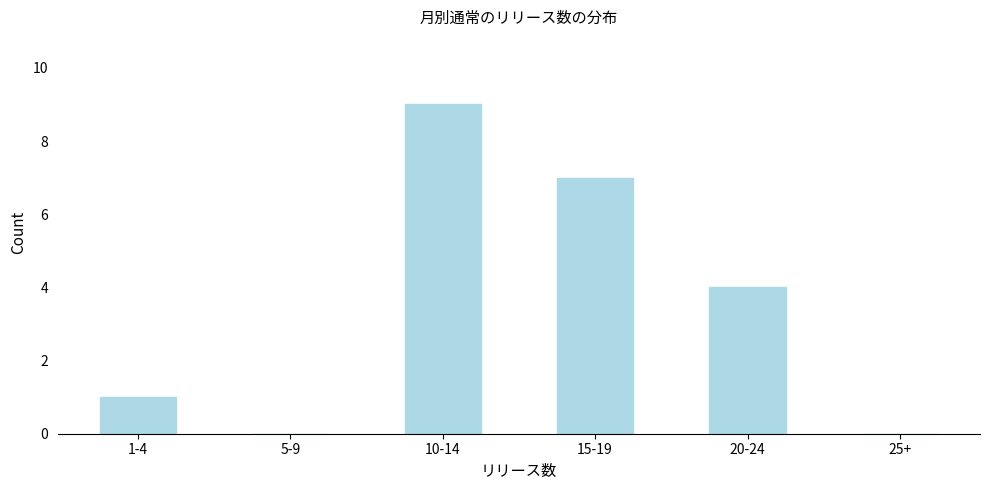

Reading left to right, extract all data points from this chart.

1-4=1	5-9=0	10-14=9	15-19=7	20-24=4	25+=0